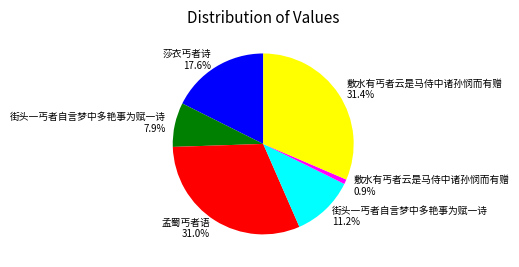

Is there a majority slice in this chart?

No